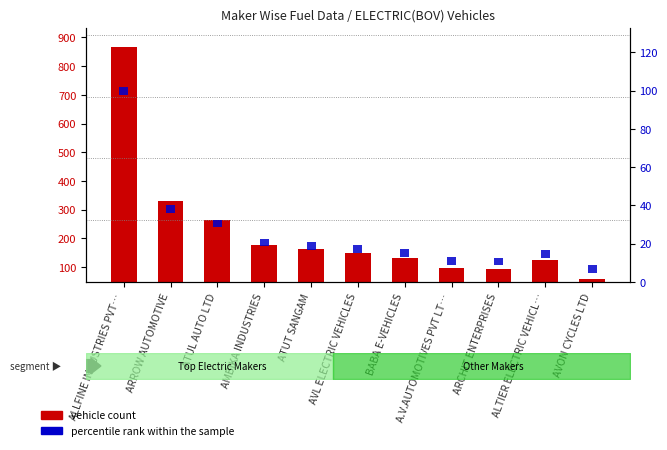

What is the difference between the highest and lowest values at ARROW AUTOMOTIVE?

277.7